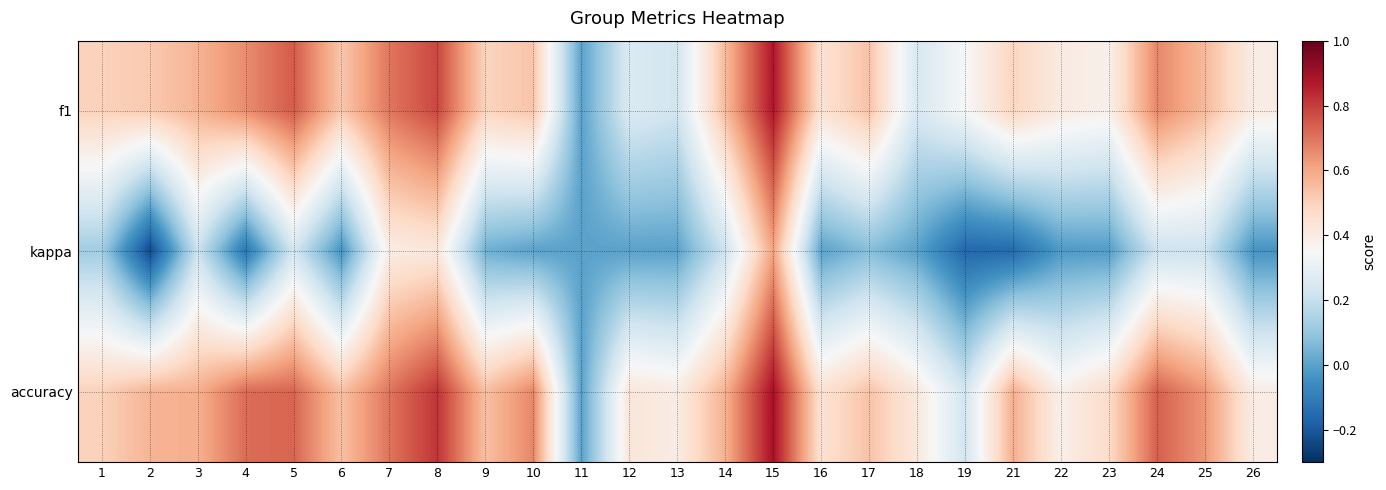

Rank the series by their maximum value, from highest to lowest.

accuracy, f1, kappa